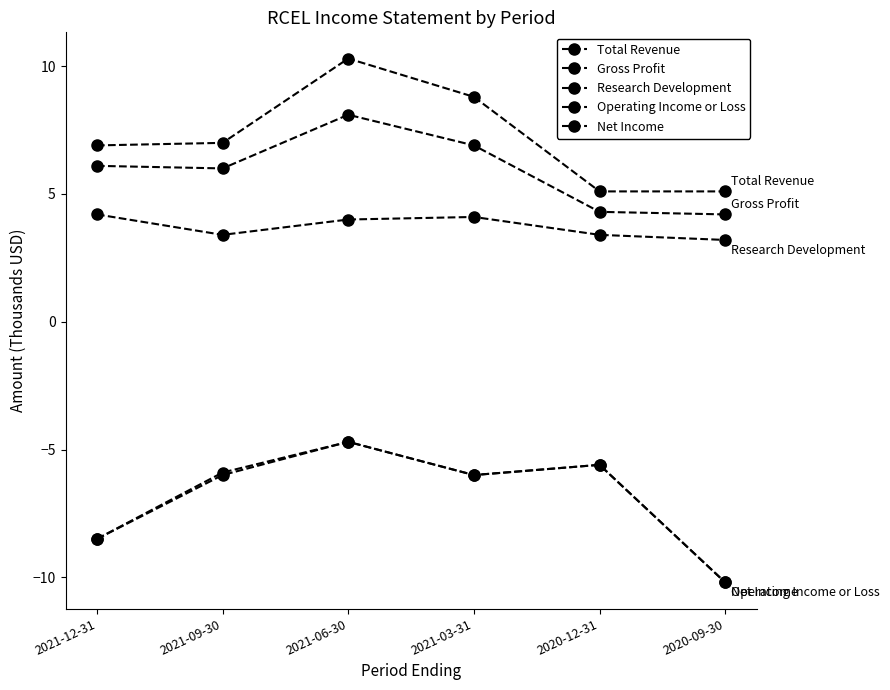

What is the minimum value shown in the chart?

-10.2